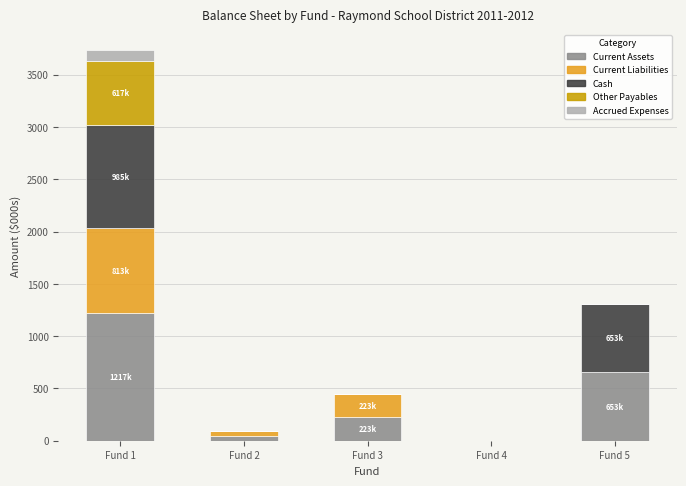

Reading left to right, transcribe the values for Current Assets.

Fund 1=1217.1	Fund 2=44.8	Fund 3=223.4	Fund 4=0.0	Fund 5=652.9